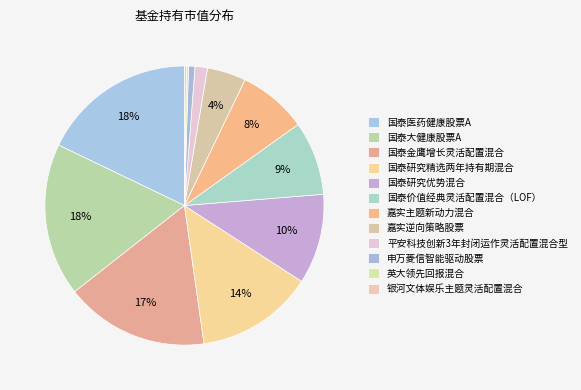

Which has a higher value, 国泰金鹰增长灵活配置混合 or 国泰研究精选两年持有期混合?

国泰金鹰增长灵活配置混合